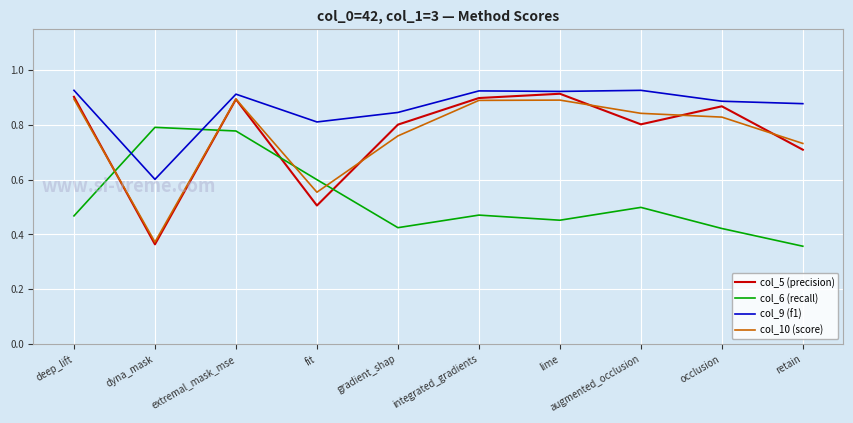

True or false: col_9 (f1) has a value of 0.9 at augmented_occlusion.

True